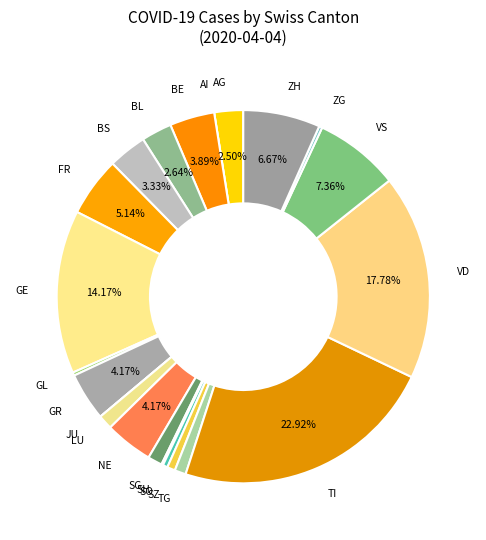

What is the change in value from FR to SG?

-28